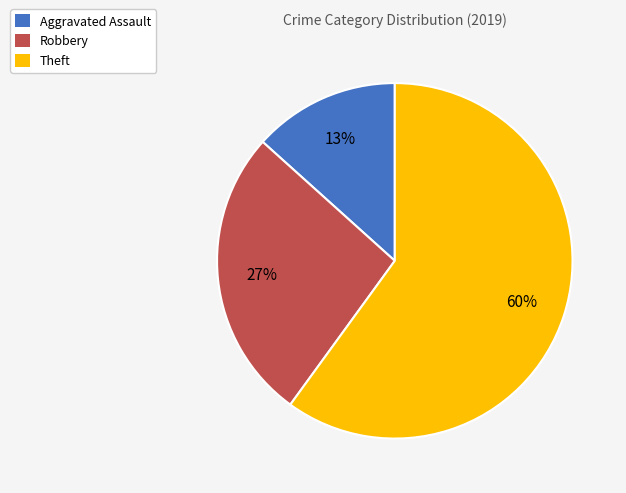

What is the largest slice in the pie chart?

Theft